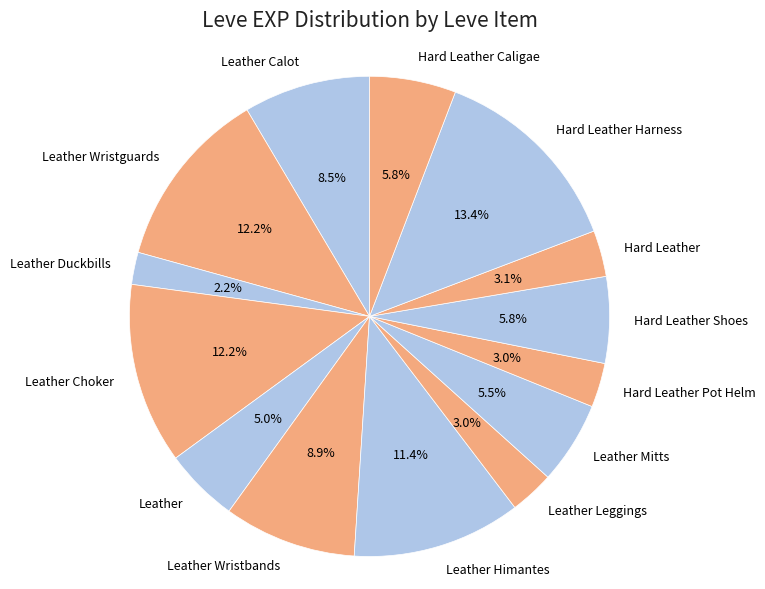

Which has a higher value, Leather Duckbills or Leather Himantes?

Leather Himantes